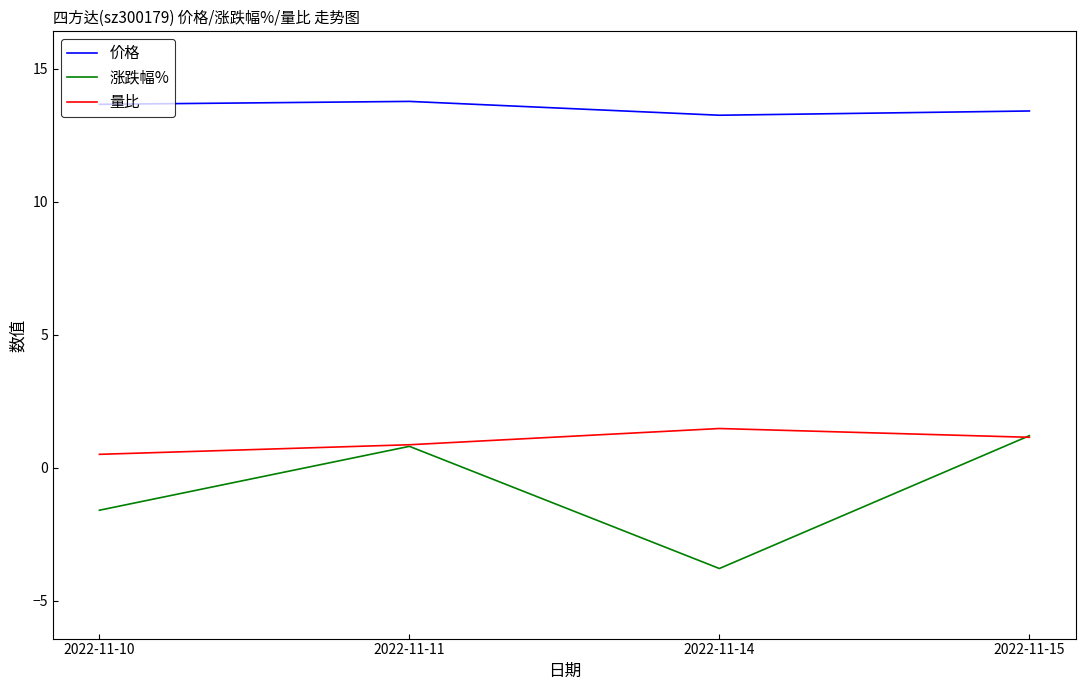

What is the difference between the maximum and second lowest values in the 价格 series?

0.4